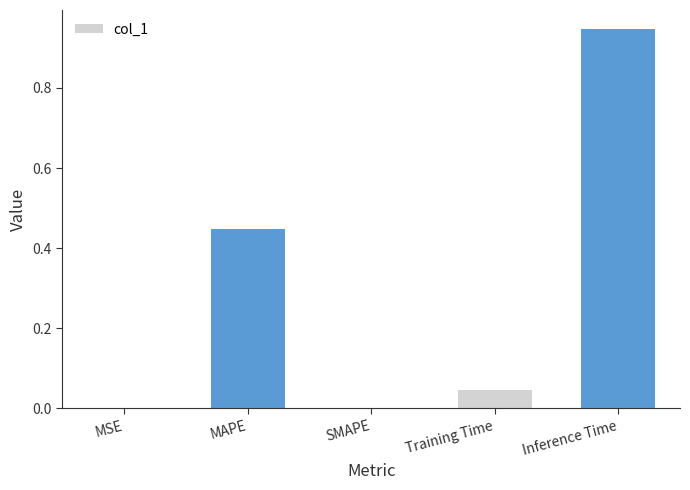

What is the change in value from Training Time to Inference Time?

+0.9